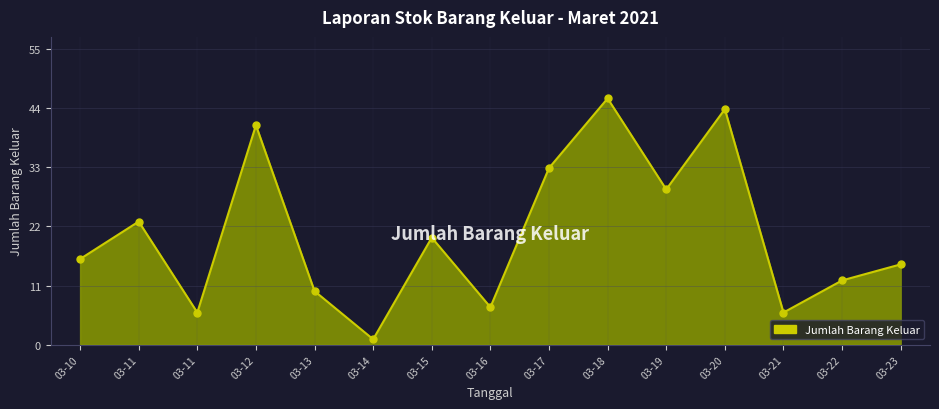

Reading left to right, what are all the values shown in this chart?

2021-03-10=16	2021-03-11=23	2021-03-11=6	2021-03-12=41	2021-03-13=10	2021-03-14=1	2021-03-15=20	2021-03-16=7	2021-03-17=33	2021-03-18=46	2021-03-19=29	2021-03-20=44	2021-03-21=6	2021-03-22=12	2021-03-23=15